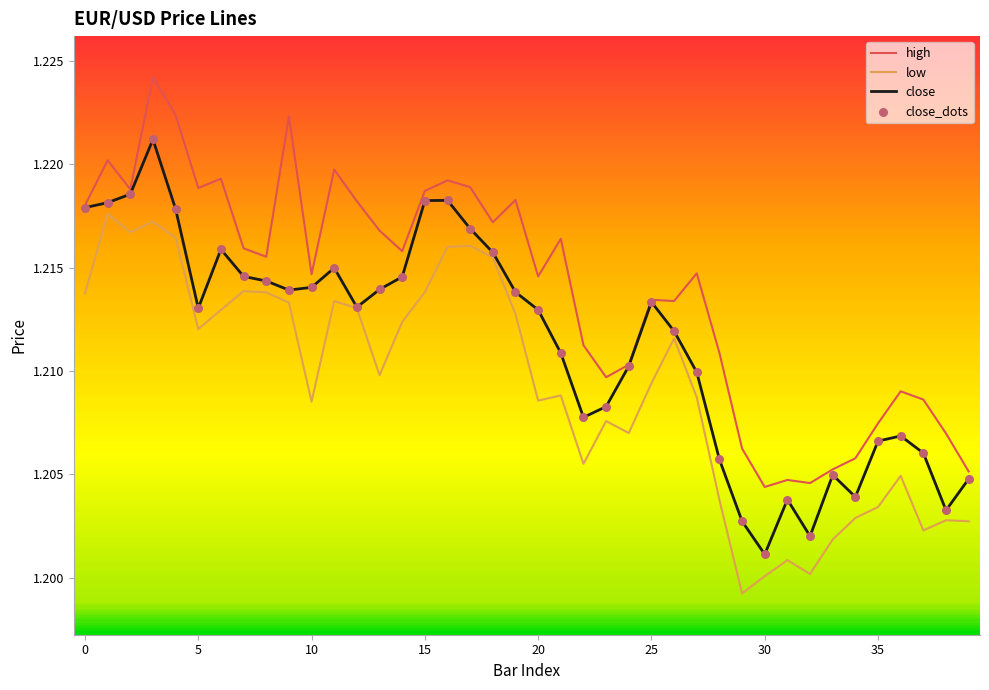

True or false: high and low cross at least once.

False